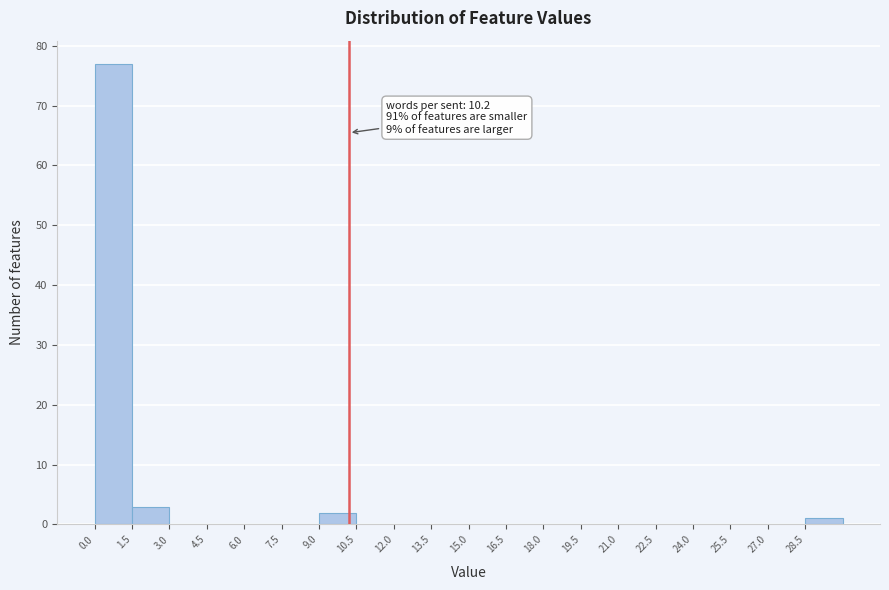

Over which range of the x-axis is the bar tallest?

0.0 to 1.5